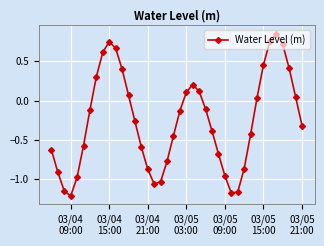

How many points are higher than both their immediate neighbors (excluding endpoints)?

3